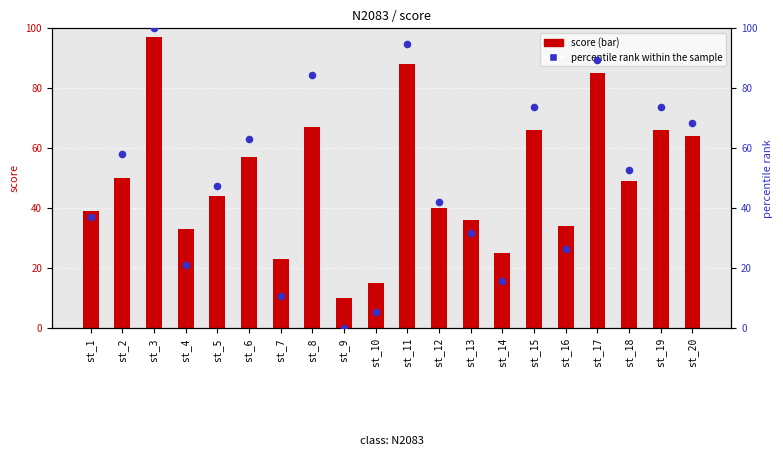

Which series contains the lowest Y value?

percentile rank within the sample